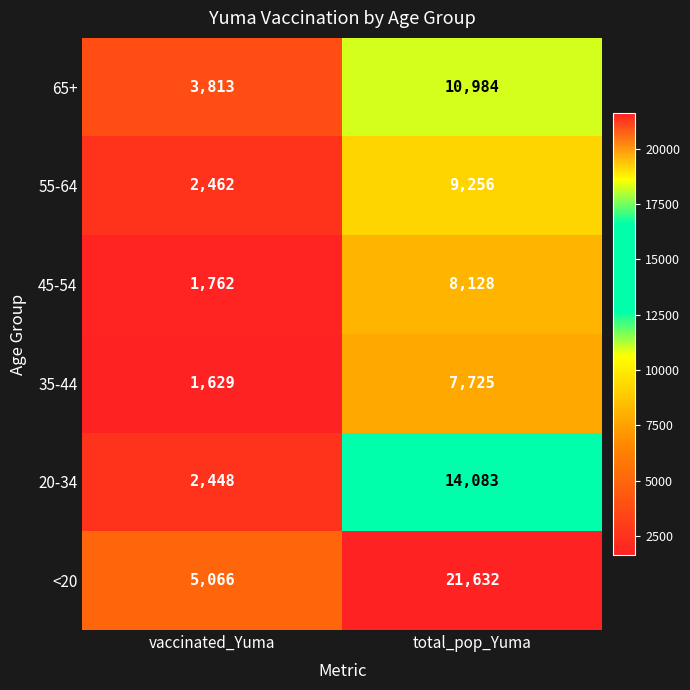

At which label is 45-54 closest to 4945?

vaccinated_Yuma